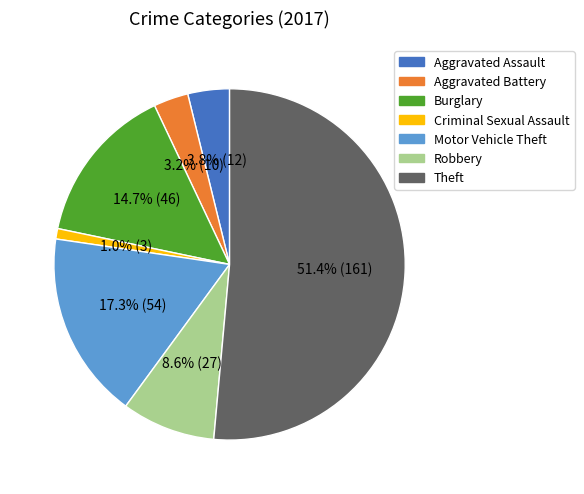

Approximately how many times larger is the value at Robbery compared to Burglary?

0.6